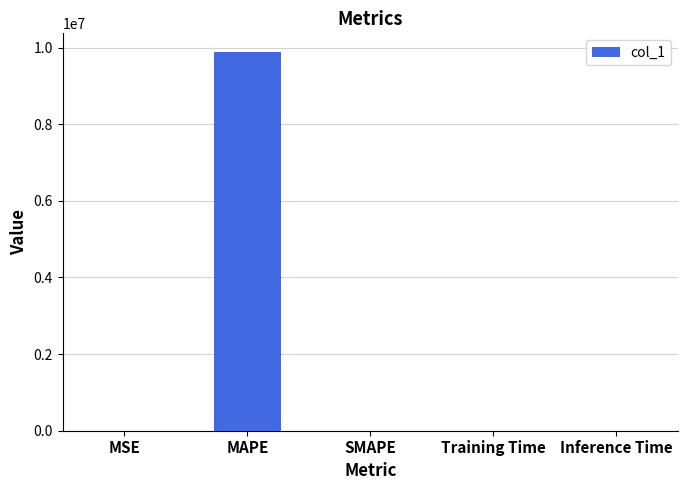

Is it true that the value at MAPE is 6404114.8?

False